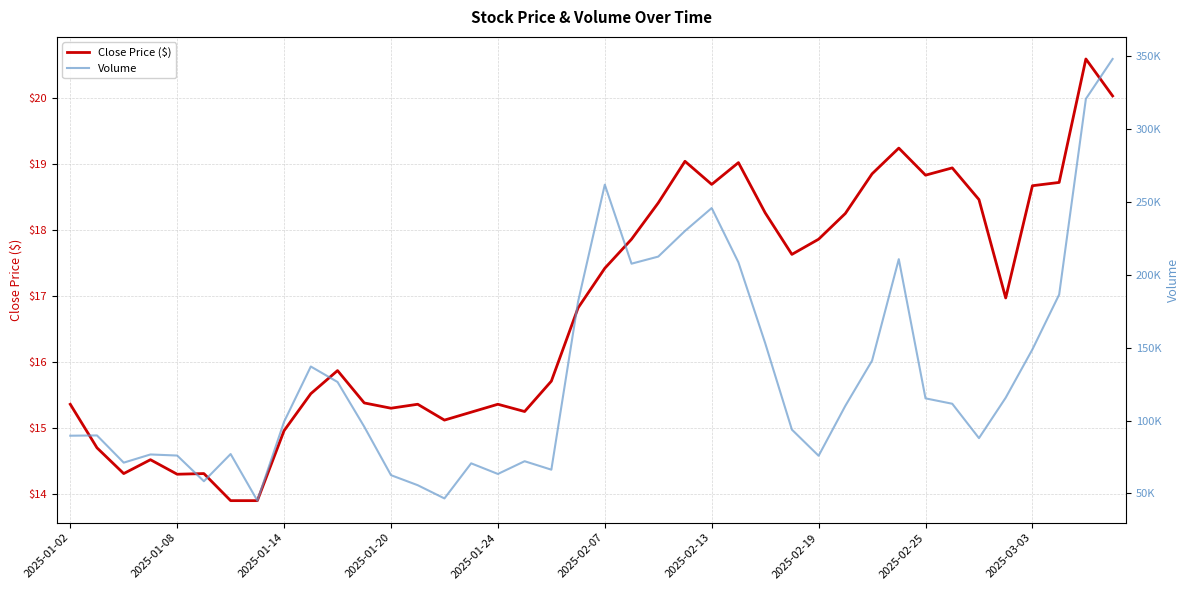

What is the difference between the Volume values at 12 and 26?

90663.2